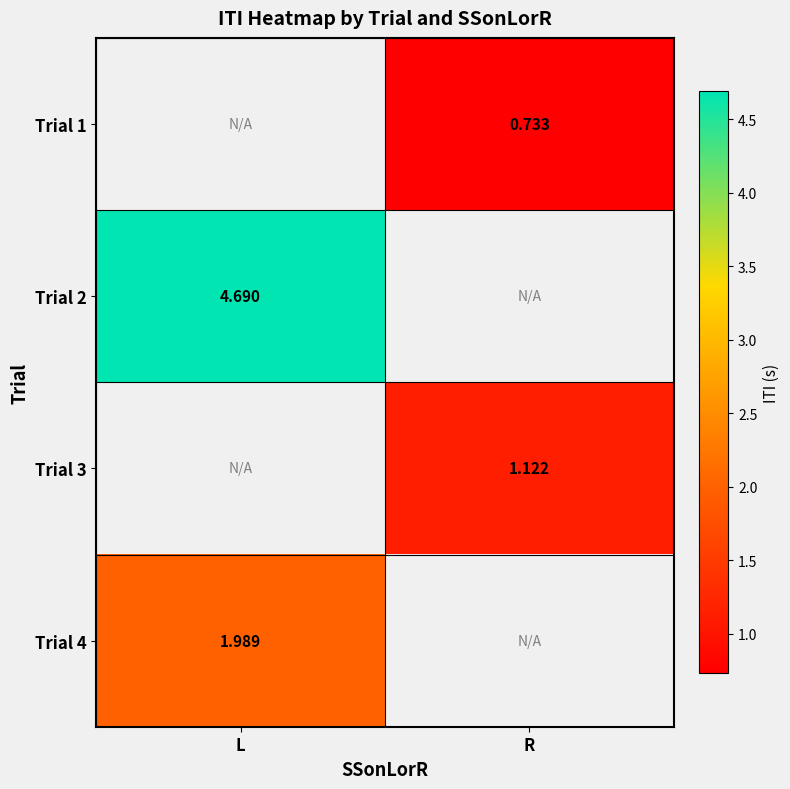

What is the difference between the highest and lowest values at R?

0.4